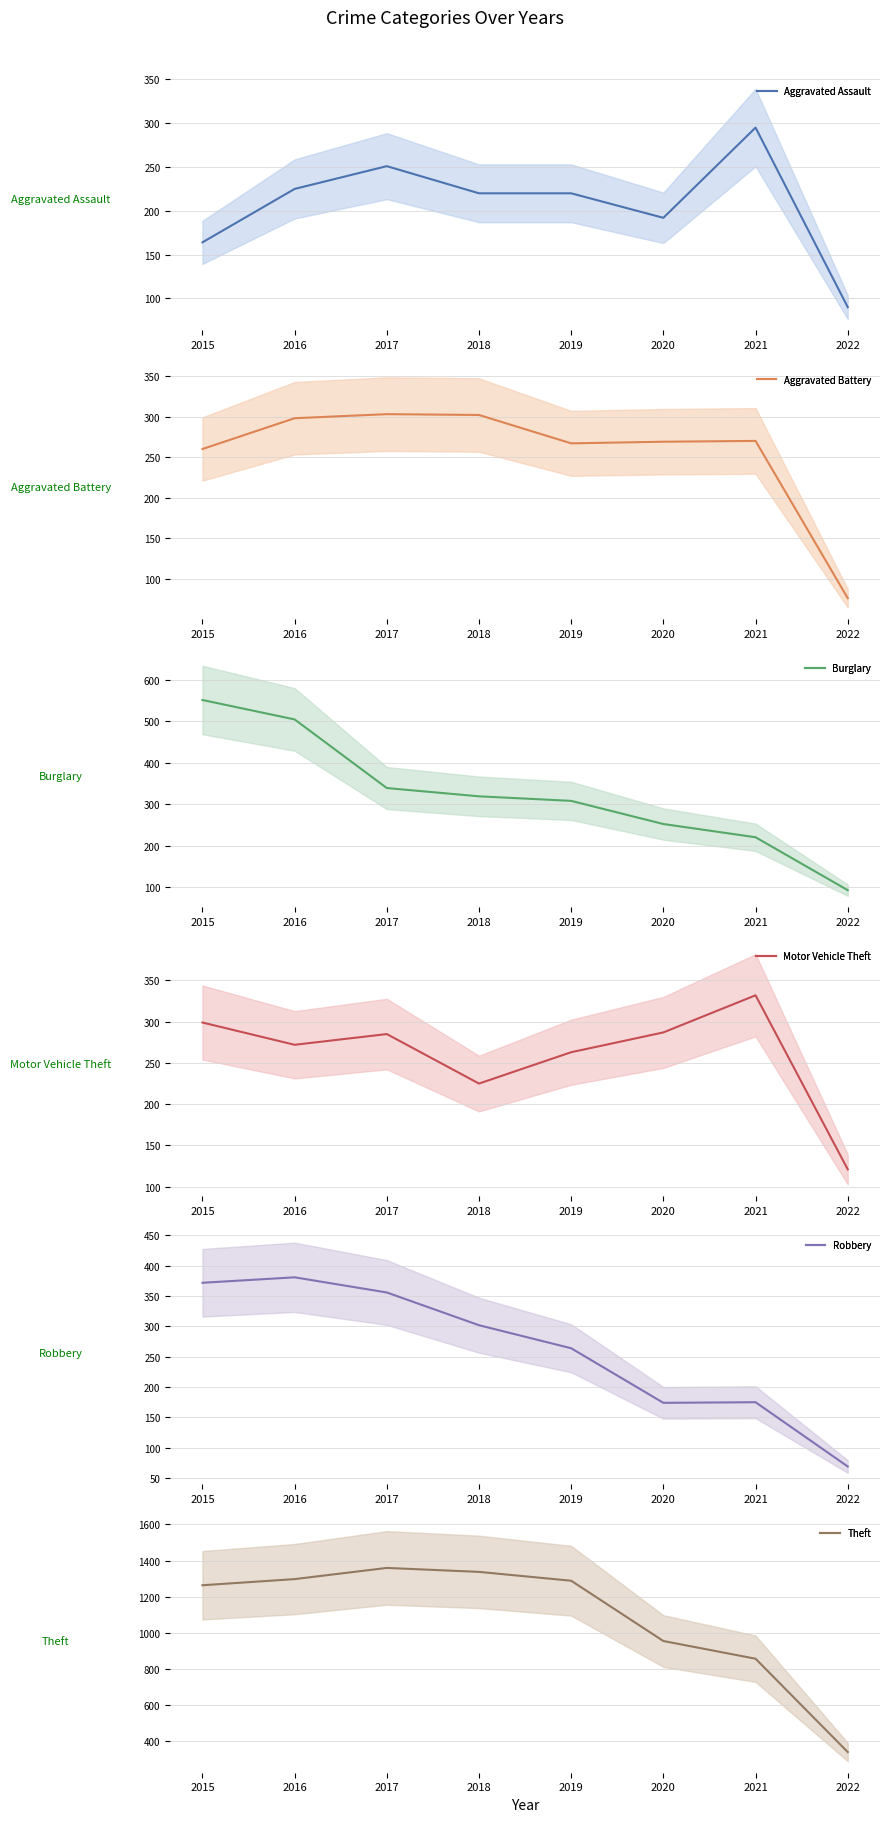

Which has a higher value, 2020 or 2022?

2020